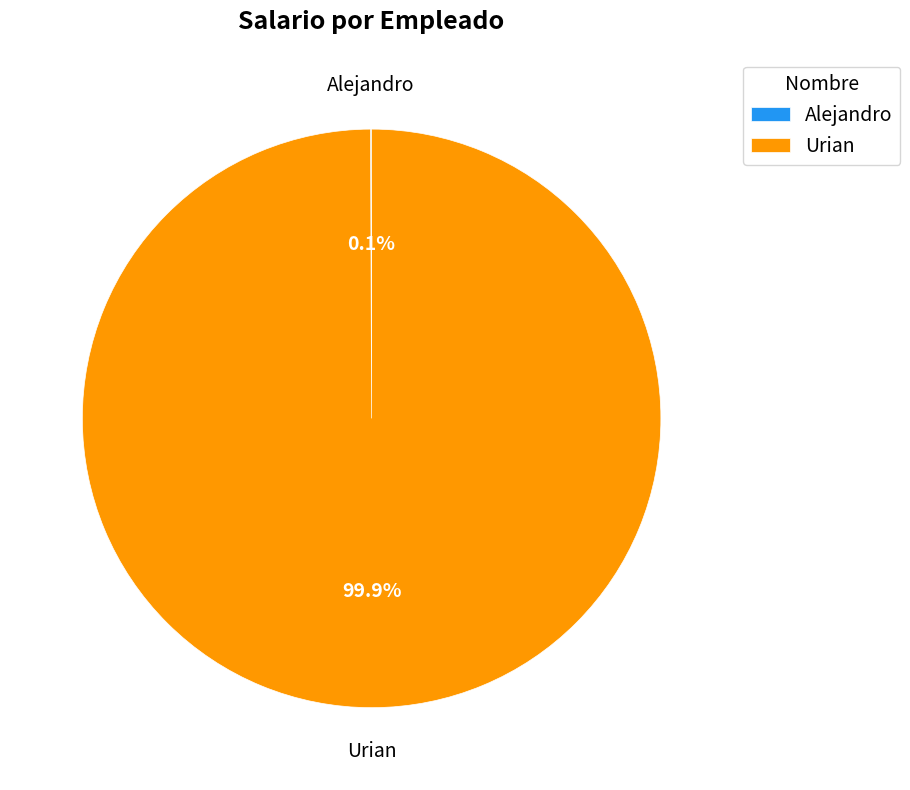

To the nearest percent, what is the average slice percentage?

50%